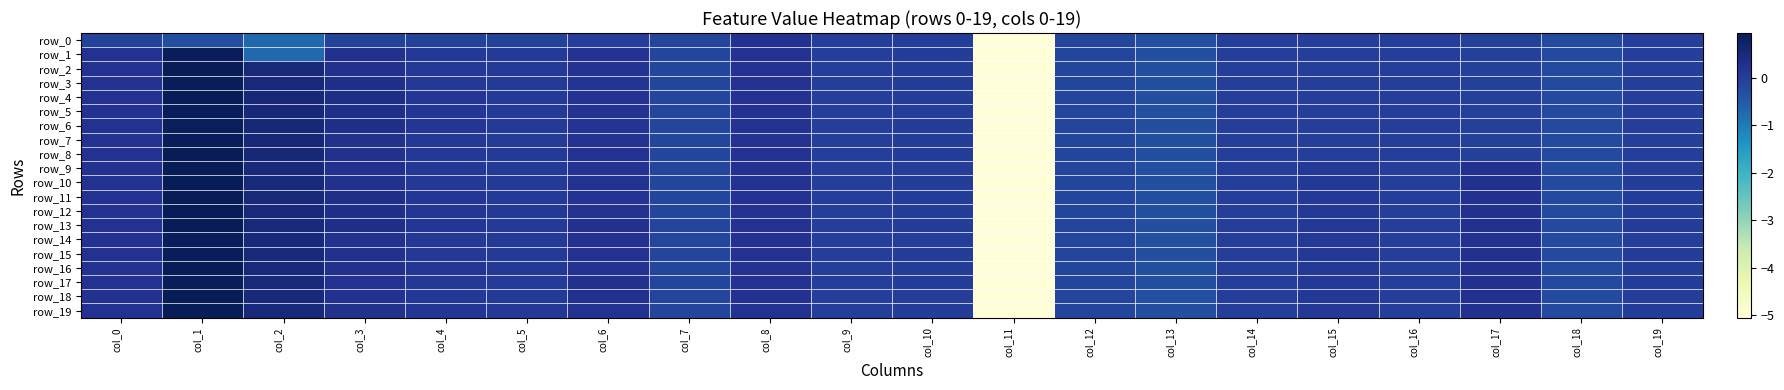

The value of row_0 at col_17 is -0.0. True or false?

True